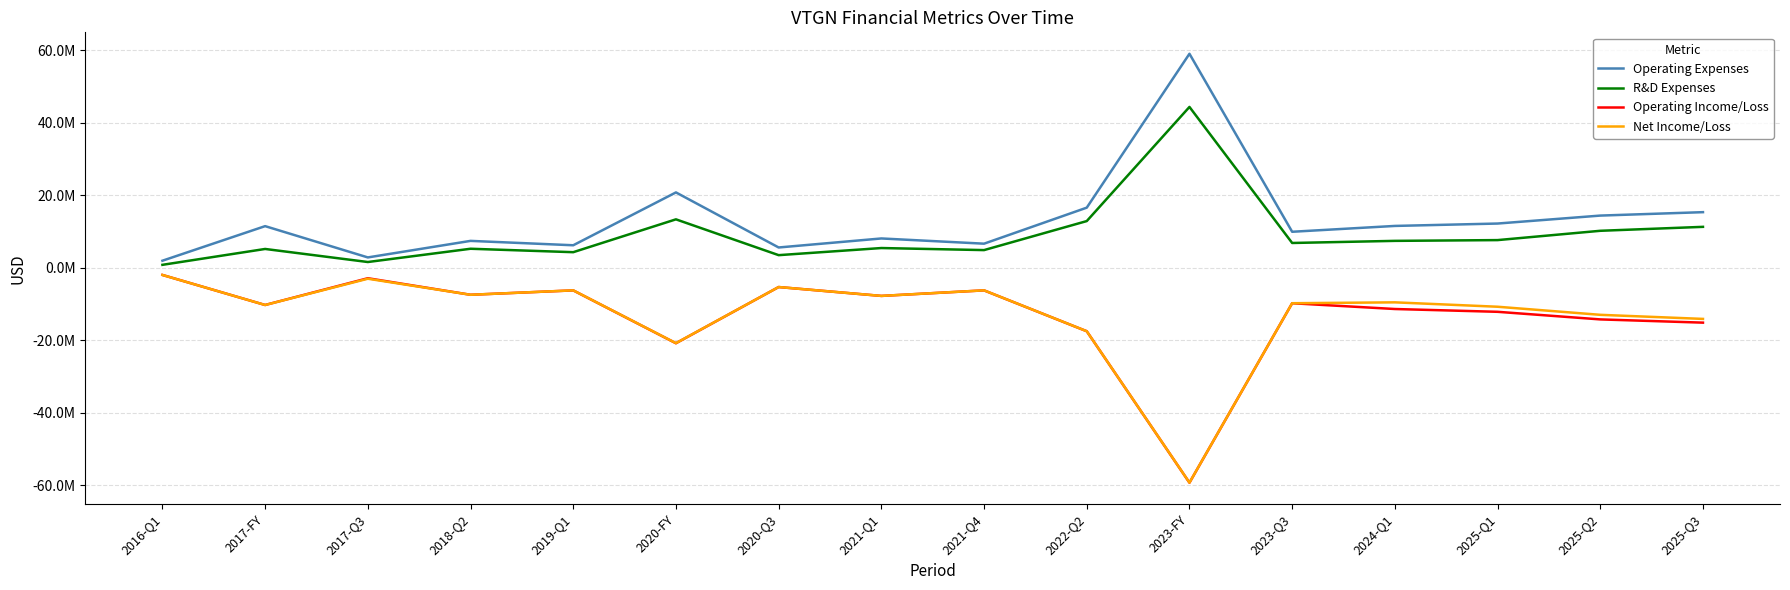

Reading right to left, extract all data points from this chart.

Operating Expenses: 15354000	14410000	12215000	11556300	9946000	59040700	16597000	6661000	8101000	5613000	20801500	6224000	7432000	2868000	11498500	1964000
R&D Expenses: 11305000	10215000	7648000	7436600	6854000	44377100	12895000	4891000	5458000	3496000	13374200	4314000	5261000	1602000	5203700	826000
Operating Income/Loss: -15120000	-14227000	-12131000	-11359000	-9766000	-59268000	-17490000	-6219000	-7747000	-5299000	-20801500	-6224000	-7432000	-2868000	-10248500	-1964000
Net Income/Loss: -14089000	-12961000	-10733000	-9521400	-9761000	-59247700	-17484000	-6211000	-7745000	-5298000	-20774000	-6210000	-7435000	-3005000	-10255500	-1968000